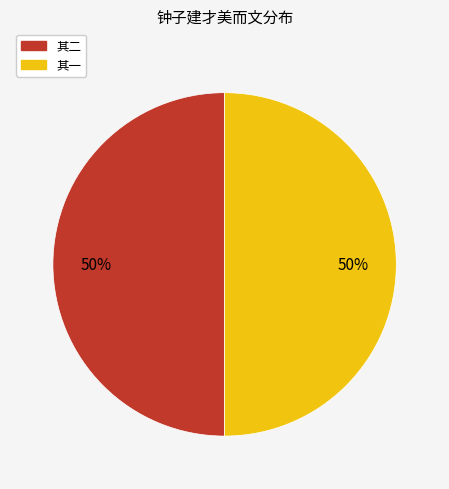

To the nearest percent, what is the average slice percentage?

50%